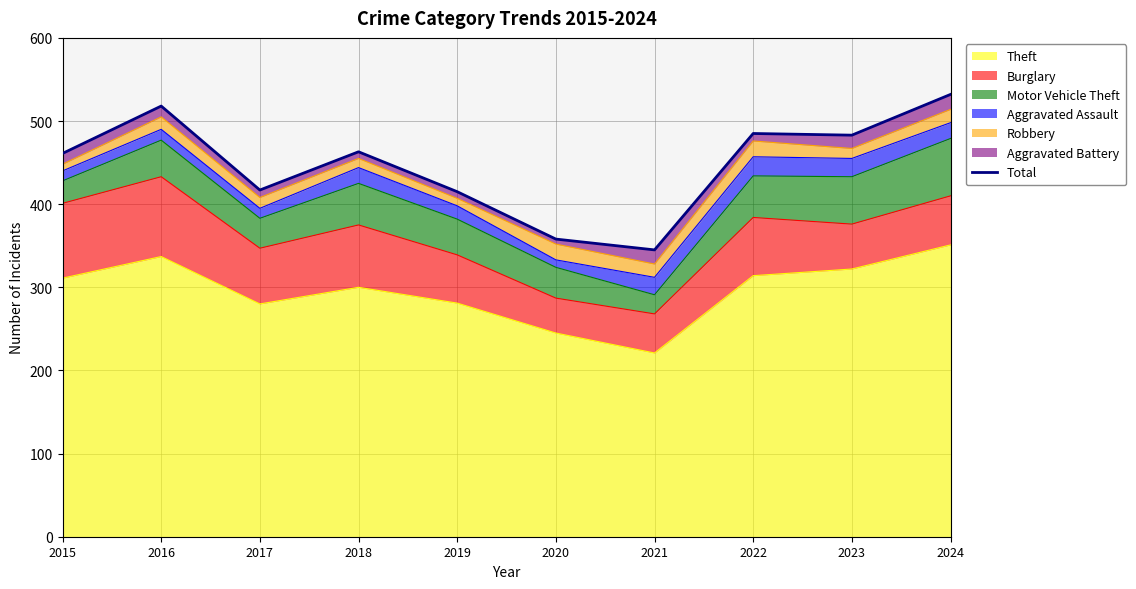

Approximately how many times larger is the value at 2020 compared to 2024?

0.7